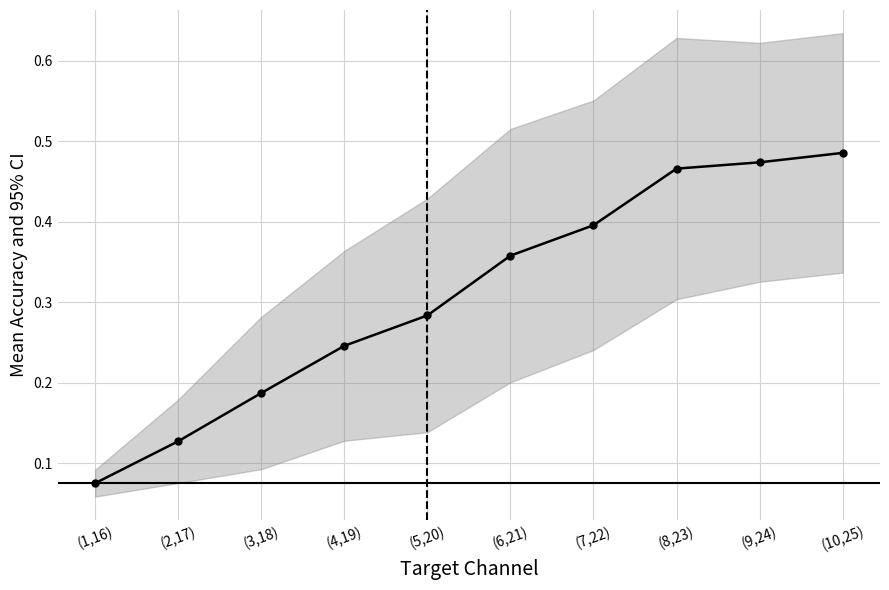

True or false: there are more than 2 points higher than both neighbors.

False